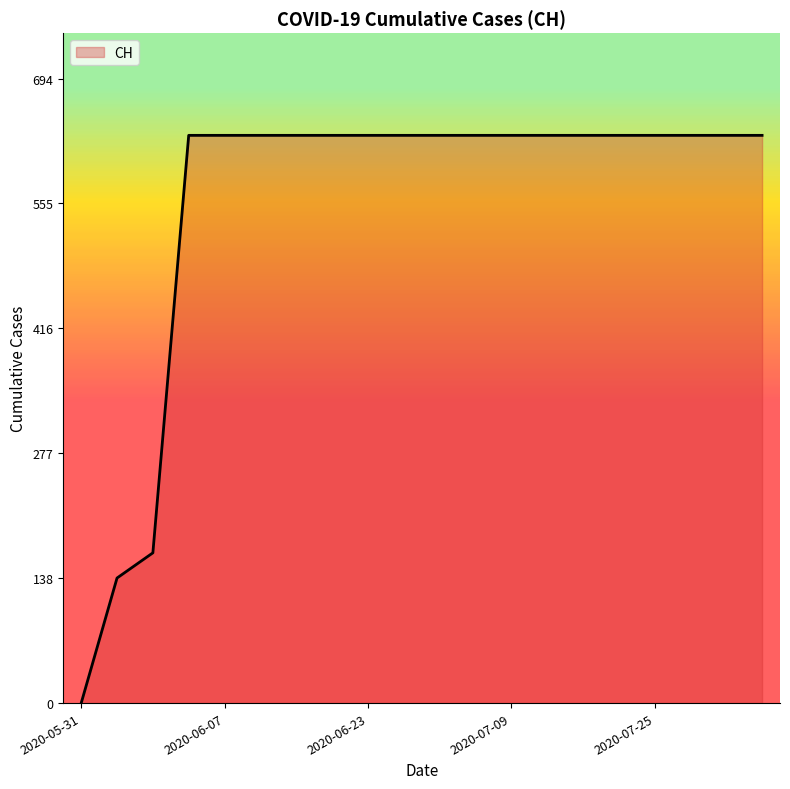

What is the difference between the maximum and minimum values?

631